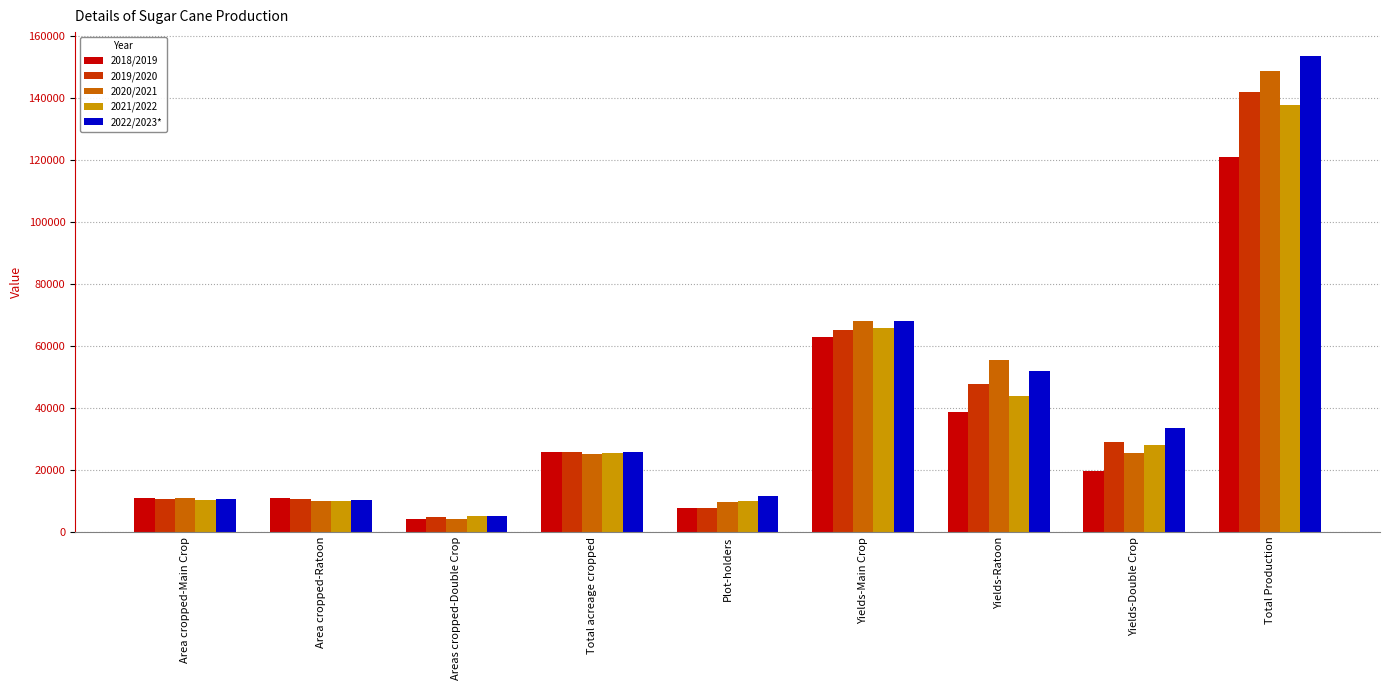

True or false: 2021/2022 has a value of 17045.1 at Plot-holders.

False